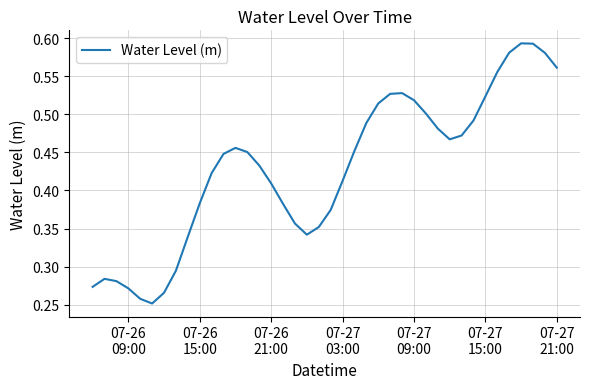

Does the chart display data point markers on the line(s)?

No